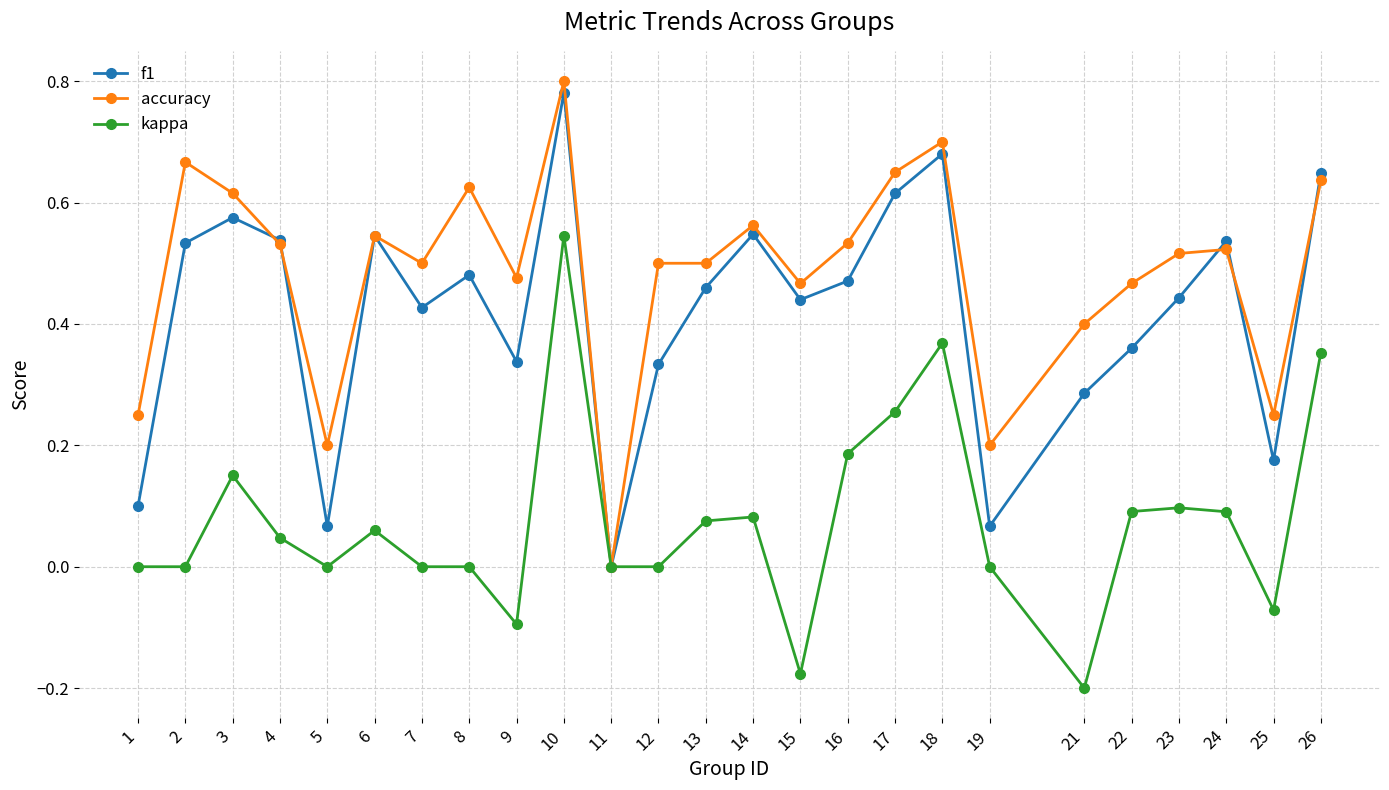

The kappa series shows 0.0 at 24. True or false?

False